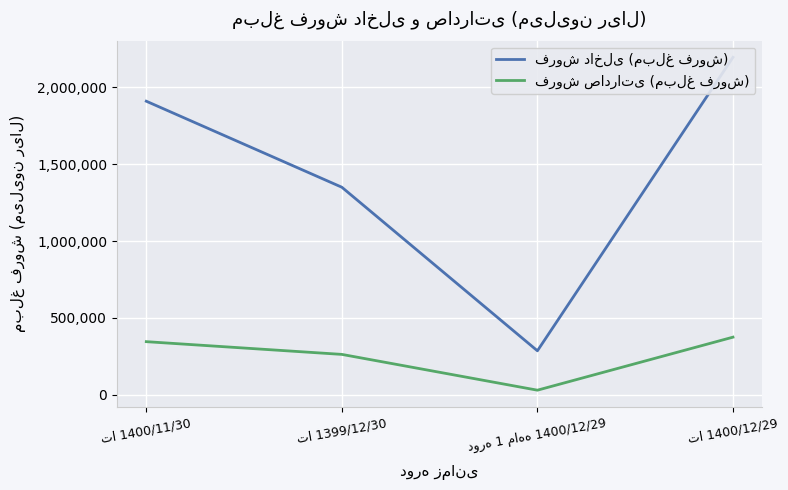

How many data points does each series have?

4